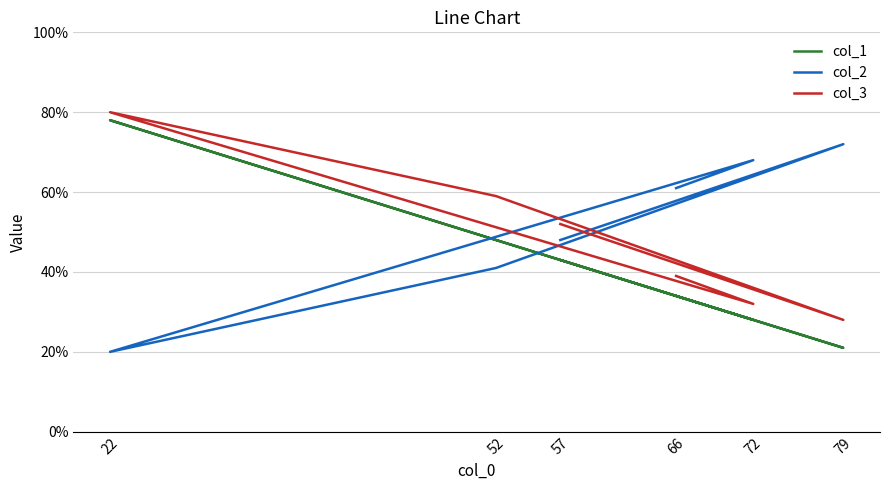

What is the sum of all col_2 values?

310